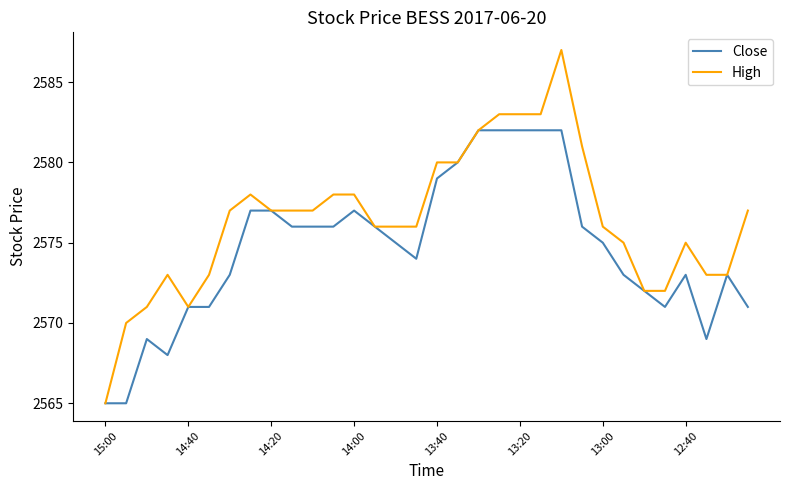

Which series has the largest total across all categories?

High